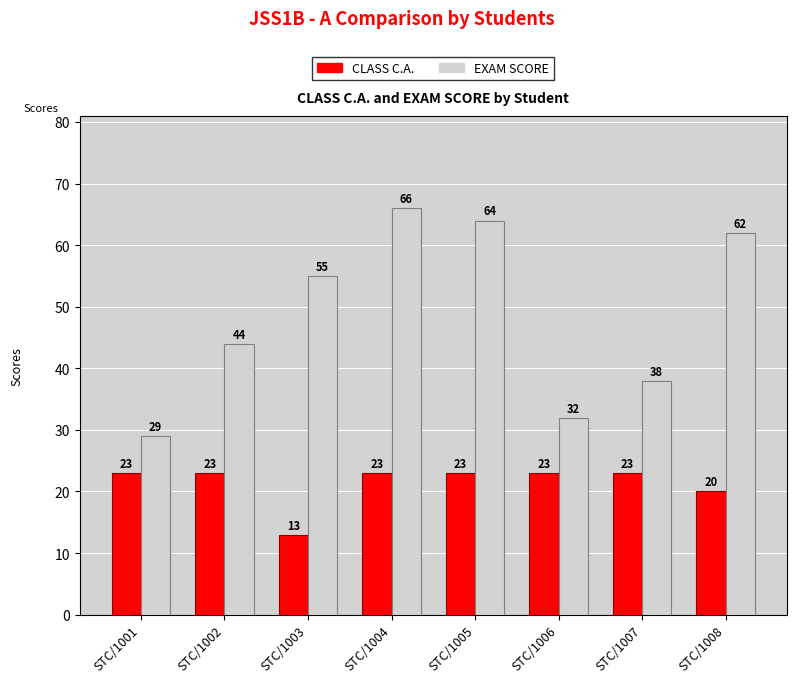

What is the value of the EXAM SCORE bar at the 3rd from the left?

55